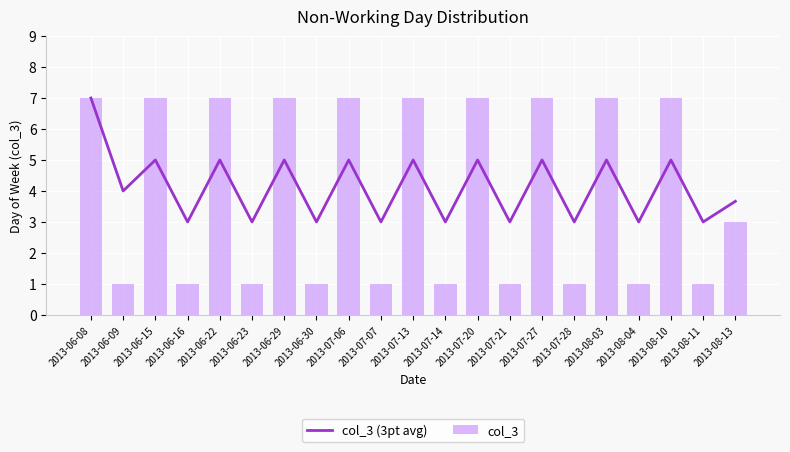

Reading left to right, list all the values displayed in this chart.

col_3 (3pt avg): 2013-06-08=7.0	2013-06-09=4.0	2013-06-15=5.0	2013-06-16=3.0	2013-06-22=5.0	2013-06-23=3.0	2013-06-29=5.0	2013-06-30=3.0	2013-07-06=5.0	2013-07-07=3.0	2013-07-13=5.0	2013-07-14=3.0	2013-07-20=5.0	2013-07-21=3.0	2013-07-27=5.0	2013-07-28=3.0	2013-08-03=5.0	2013-08-04=3.0	2013-08-10=5.0	2013-08-11=3.0	2013-08-13=3.7
col_3: 2013-06-08=7.0	2013-06-09=1.0	2013-06-15=7.0	2013-06-16=1.0	2013-06-22=7.0	2013-06-23=1.0	2013-06-29=7.0	2013-06-30=1.0	2013-07-06=7.0	2013-07-07=1.0	2013-07-13=7.0	2013-07-14=1.0	2013-07-20=7.0	2013-07-21=1.0	2013-07-27=7.0	2013-07-28=1.0	2013-08-03=7.0	2013-08-04=1.0	2013-08-10=7.0	2013-08-11=1.0	2013-08-13=3.0